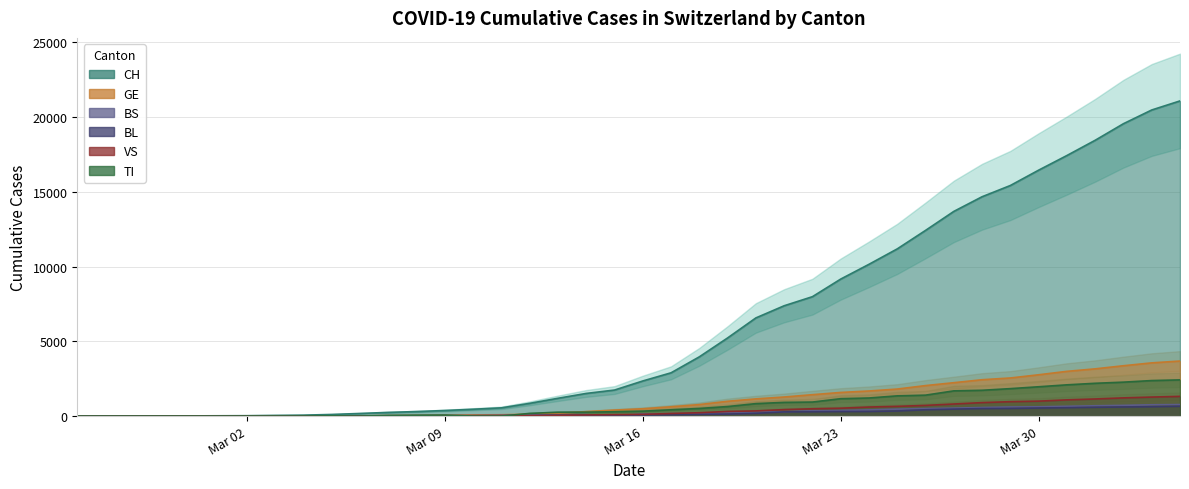

How many values in the TI series exceed 330?

19